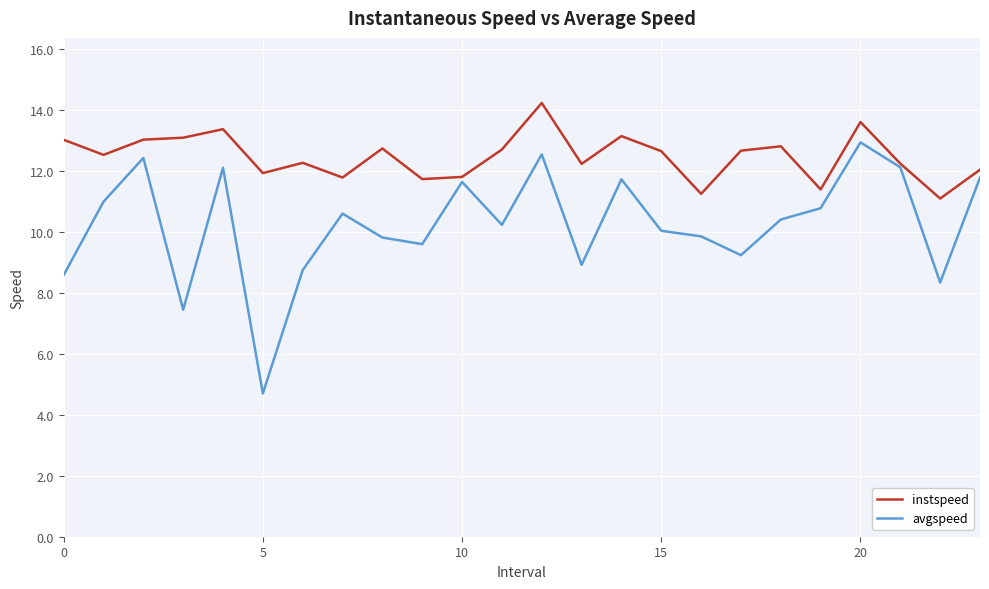

Which series has the widest spread of values?

avgspeed